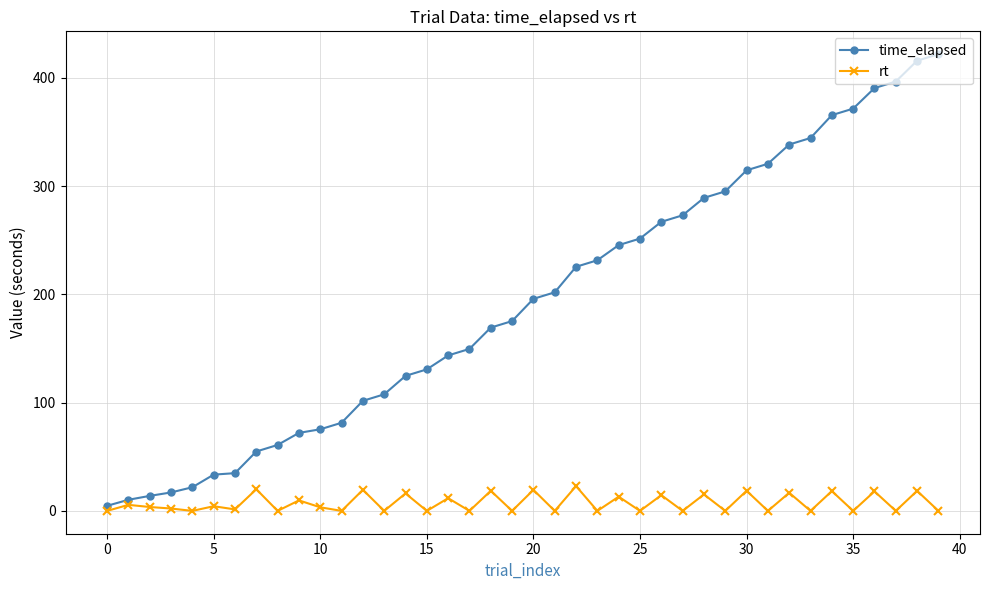

Which series has the largest range (max minus min)?

time_elapsed